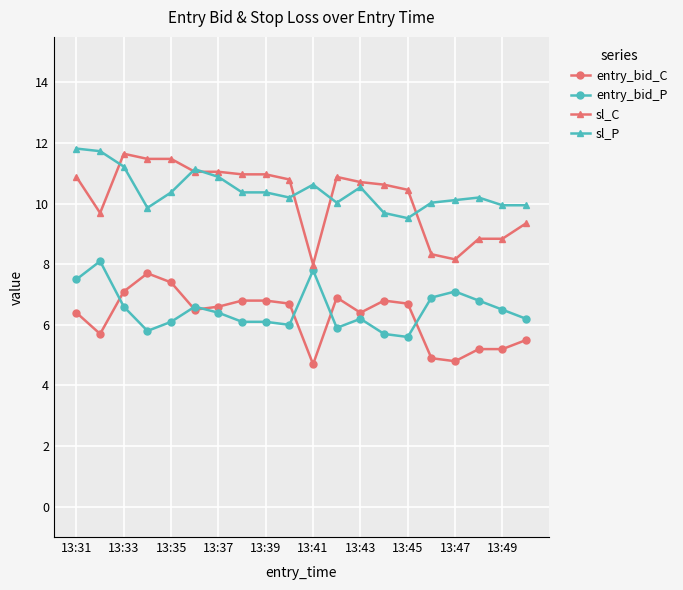

What is the smallest value displayed?

4.7